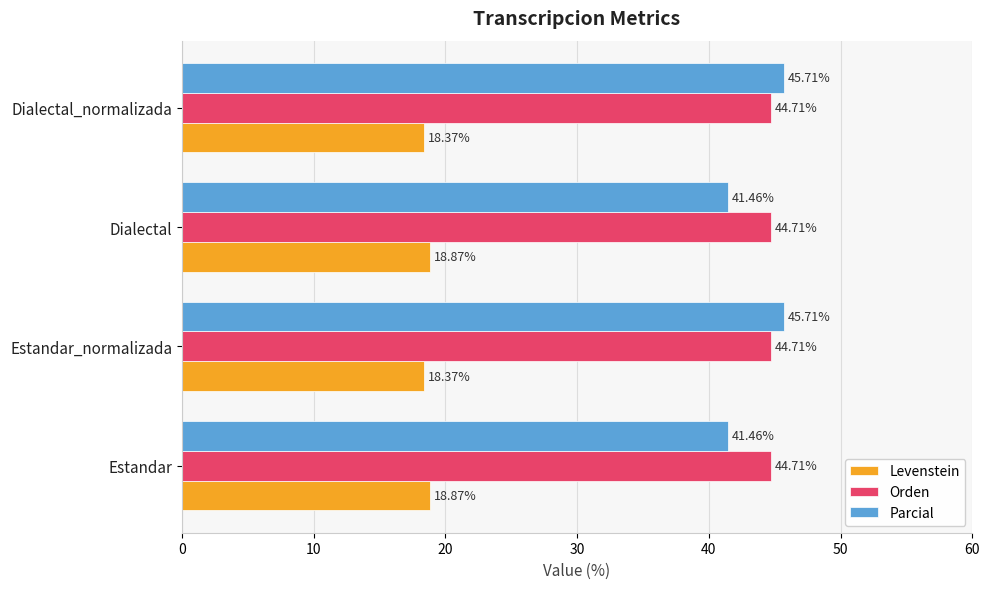

What is the difference between the highest and lowest values at Dialectal?

25.8